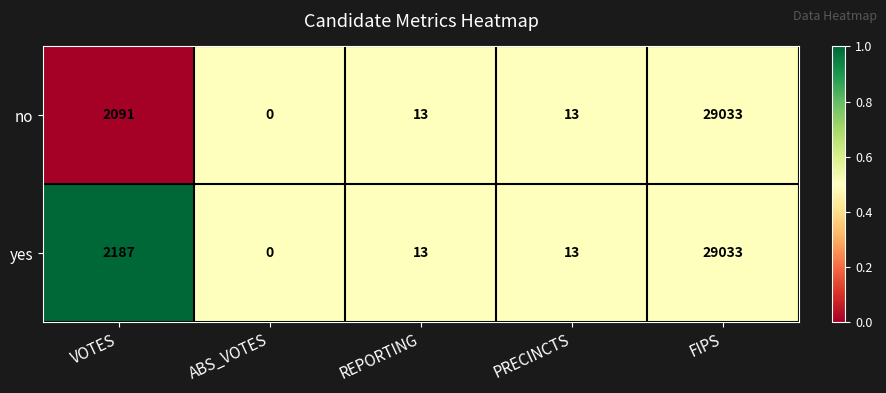

Reading left to right, transcribe all the data shown in this chart.

no: 2091	0	13	13	29033
yes: 2187	0	13	13	29033